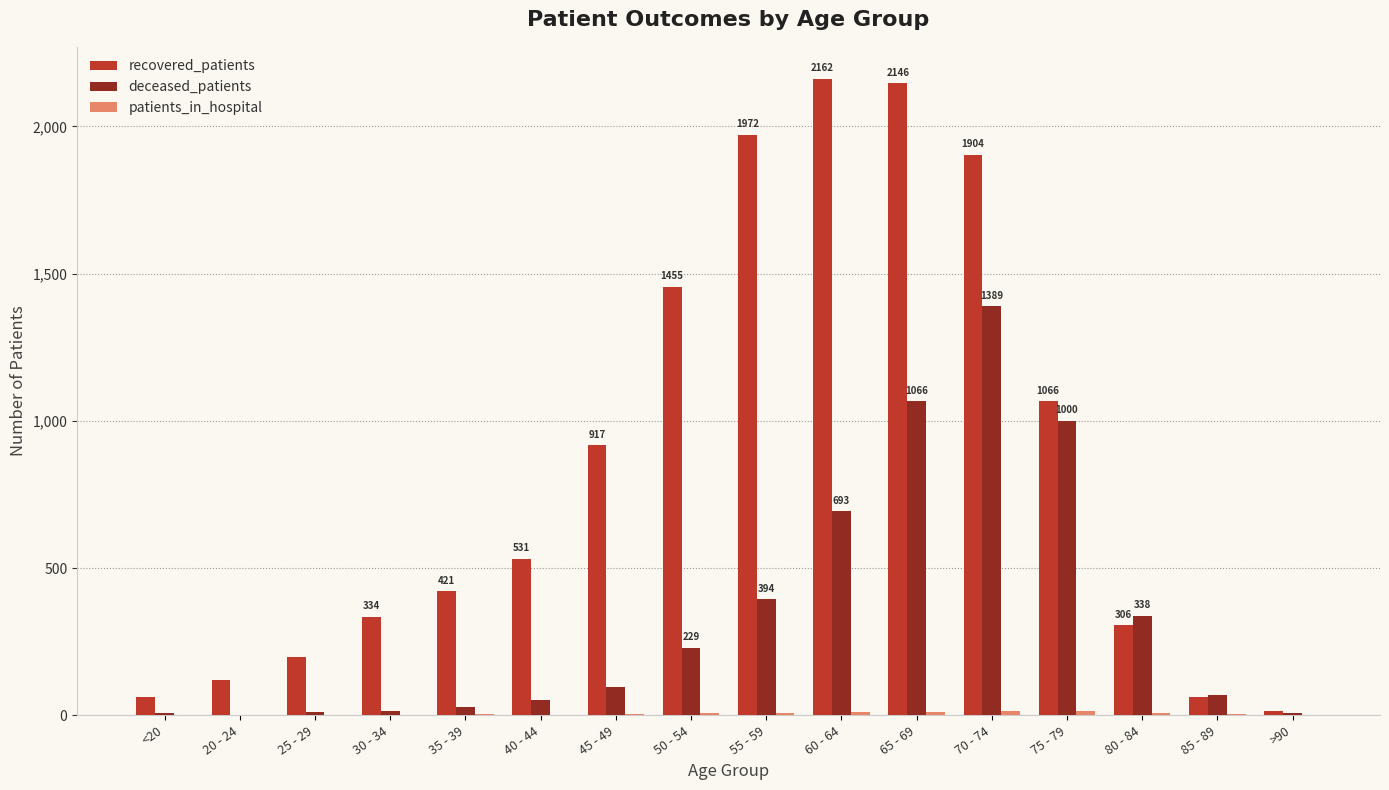

What is the maximum value for recovered_patients?

2162